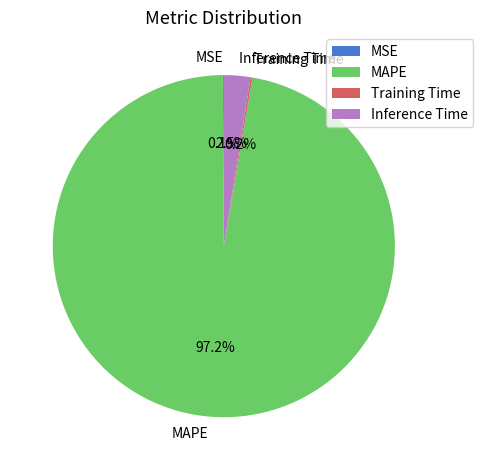

Which slice is the largest?

MAPE